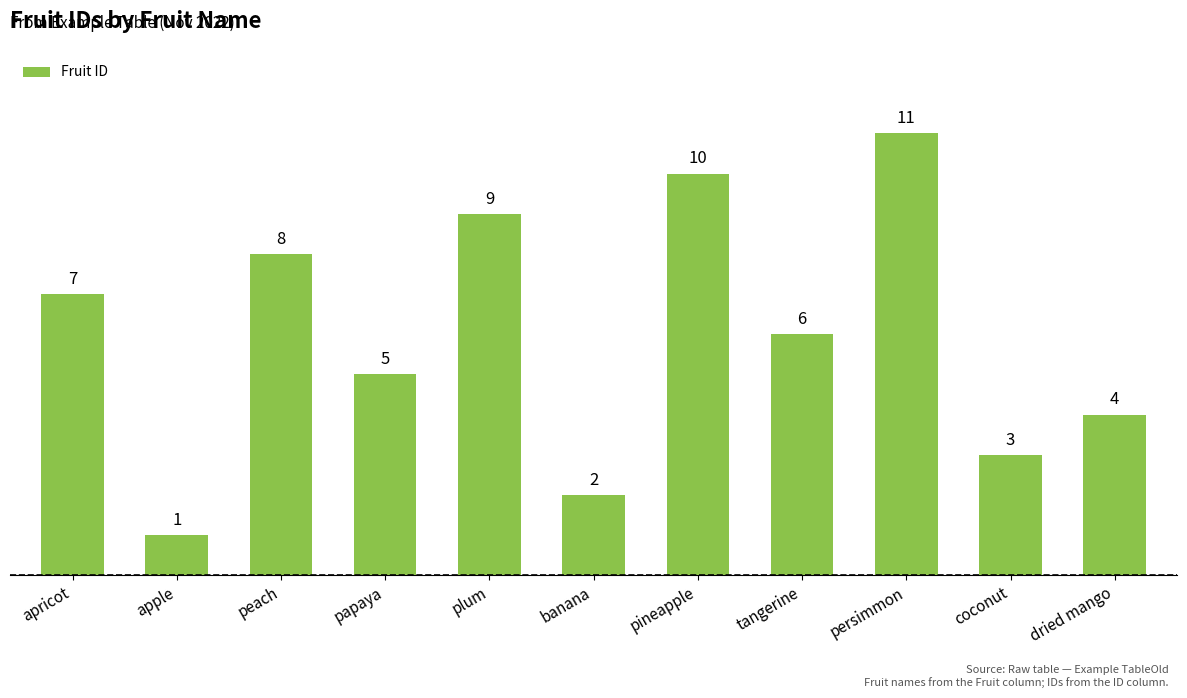

What is the label of the 2nd bar from the right?

coconut